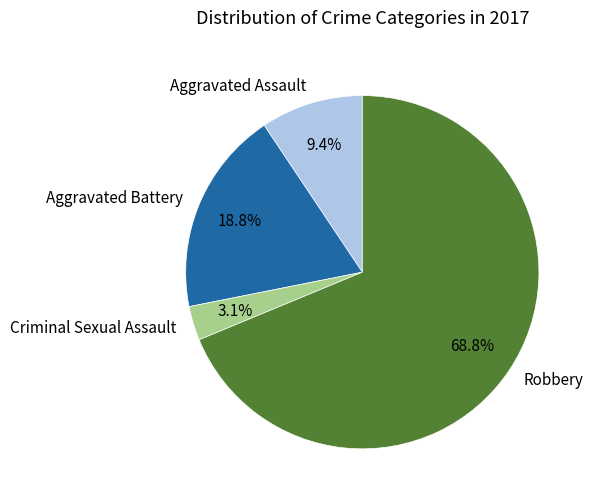

What percentage is the Robbery slice, to the nearest percent?

69%